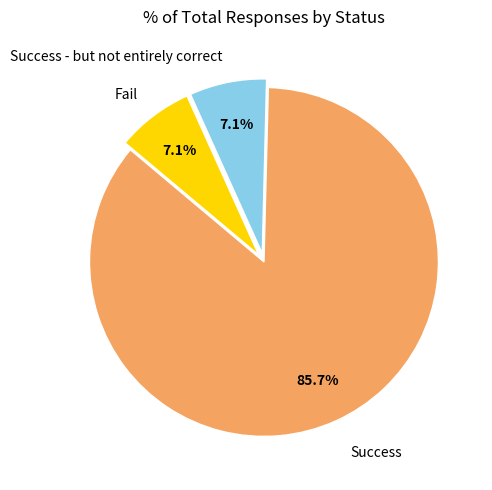

What is the largest slice in the pie chart?

Success